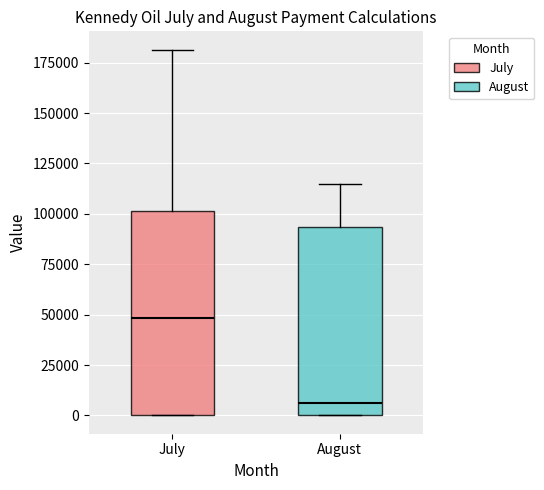

Which box's median line is the highest?

July